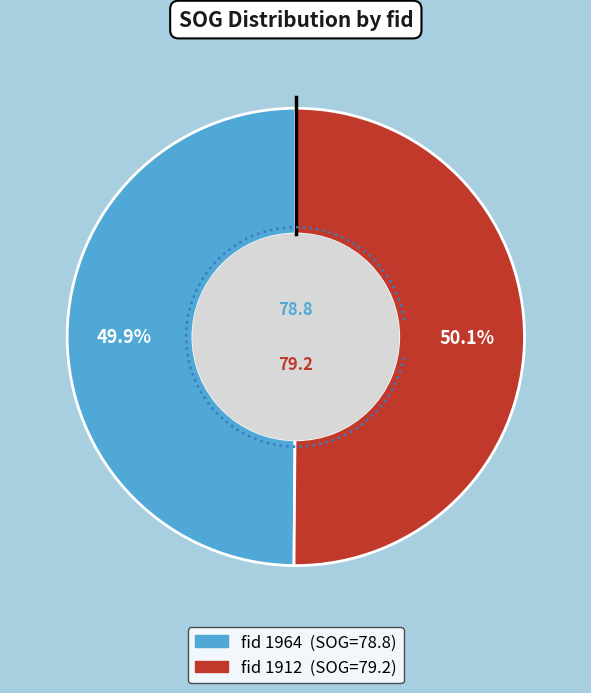

Which slice is the smallest?

1964